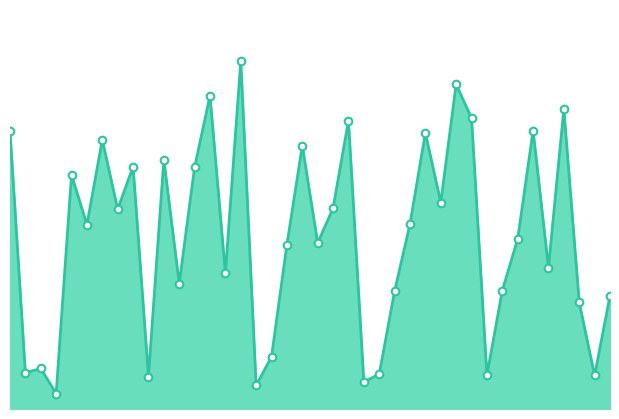

How many lines are shown in the chart?

1